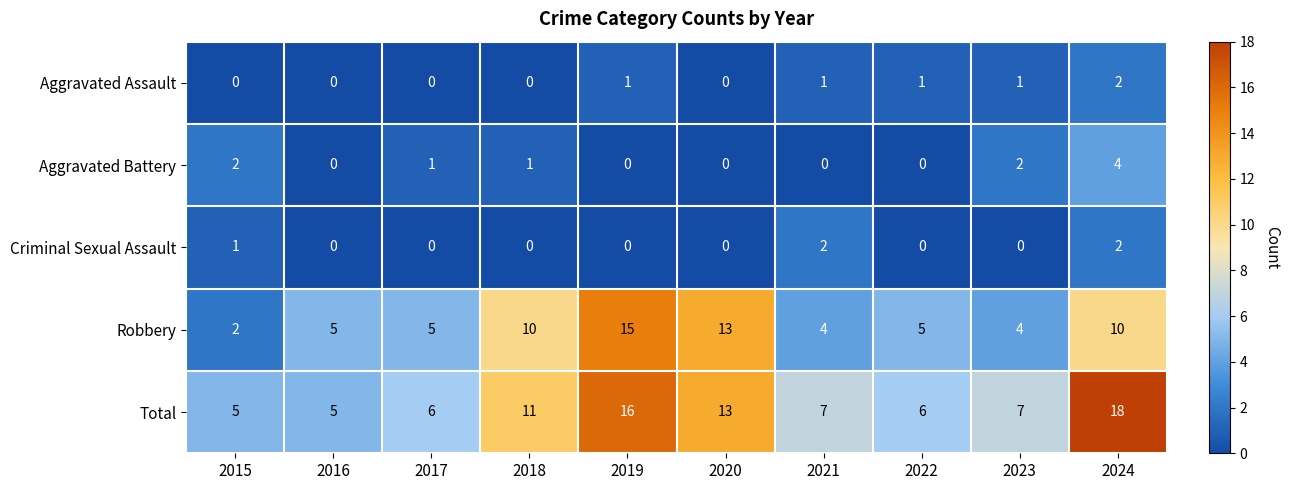

The Total series shows 9 at 2017. True or false?

False